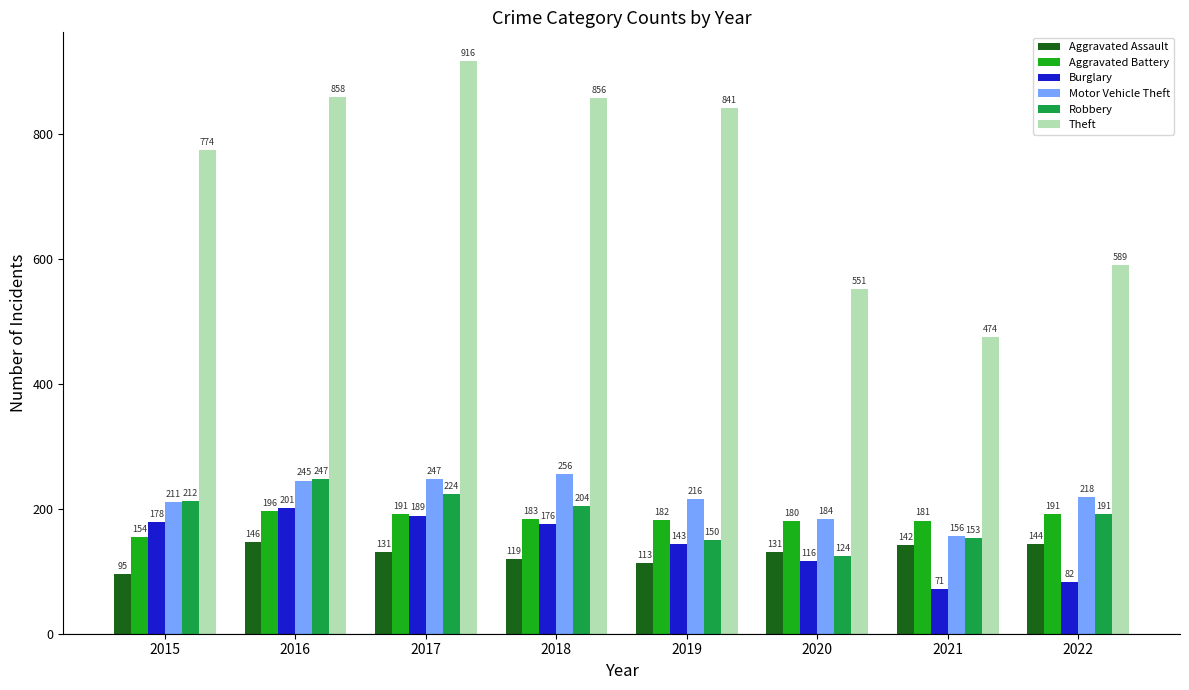

Read the Aggravated Assault value at 2016.

146